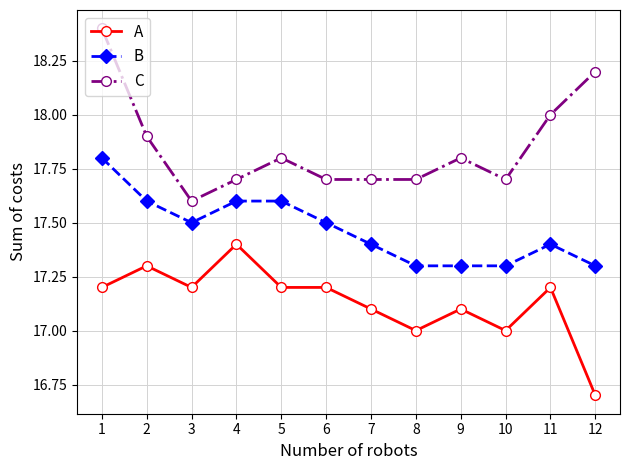

How many data points does each series have?

12